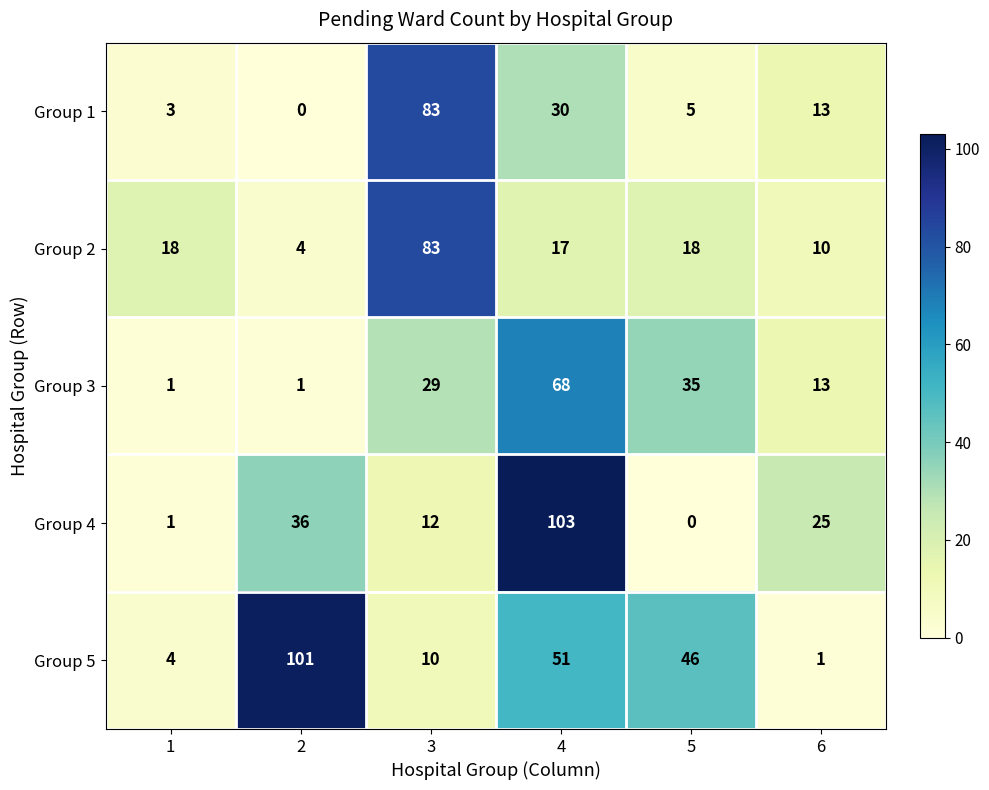

Reading right to left, what are all the values shown in this chart?

Group 1: 6=13	5=5	4=30	3=83	2=0	1=3
Group 2: 6=10	5=18	4=17	3=83	2=4	1=18
Group 3: 6=13	5=35	4=68	3=29	2=1	1=1
Group 4: 6=25	5=0	4=103	3=12	2=36	1=1
Group 5: 6=1	5=46	4=51	3=10	2=101	1=4